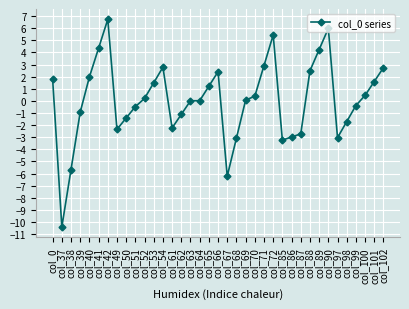

How many series are shown in this chart?

1